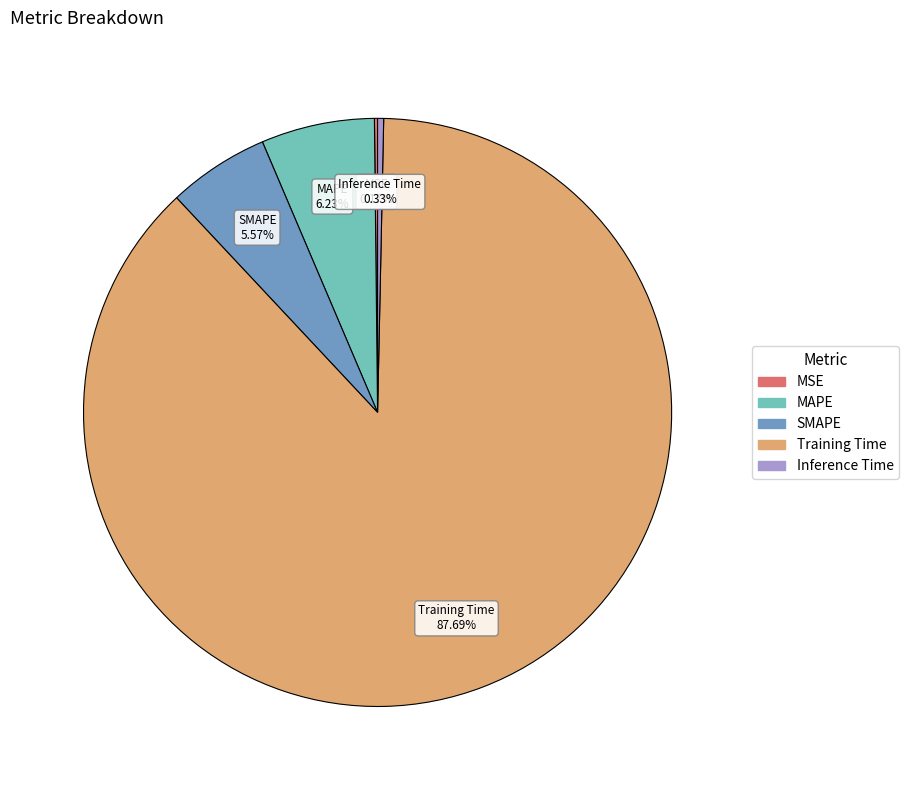

What percentage is NOT represented by SMAPE?

94.4%